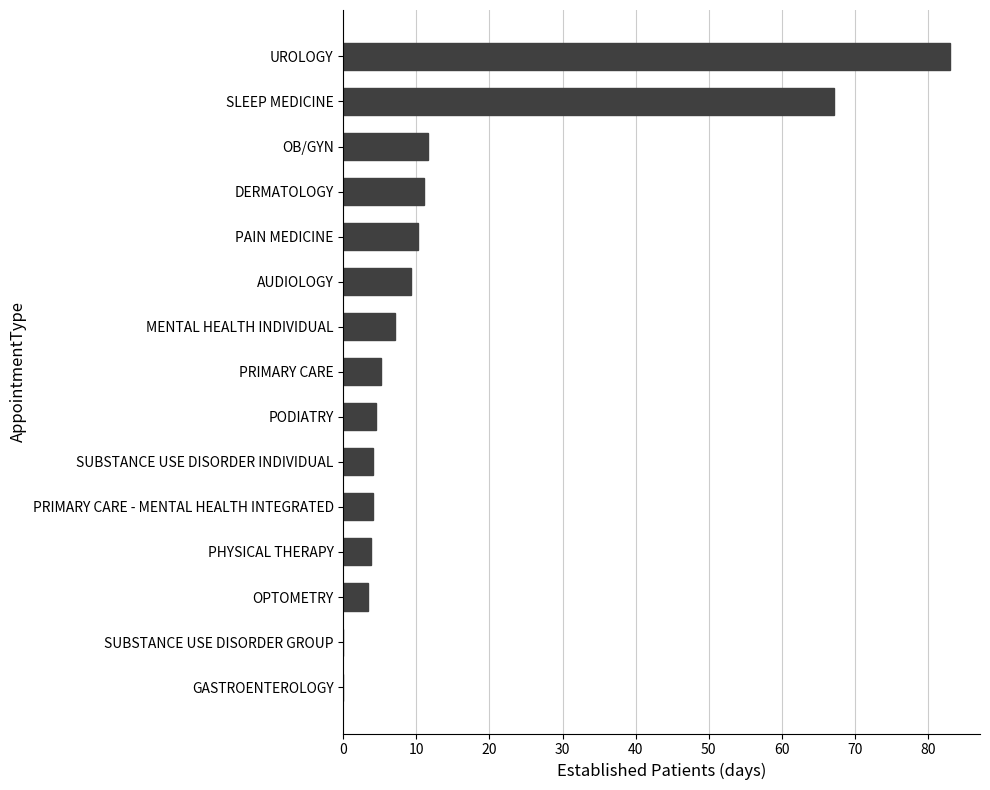

The value at SUBSTANCE USE DISORDER GROUP is 40.8. True or false?

False